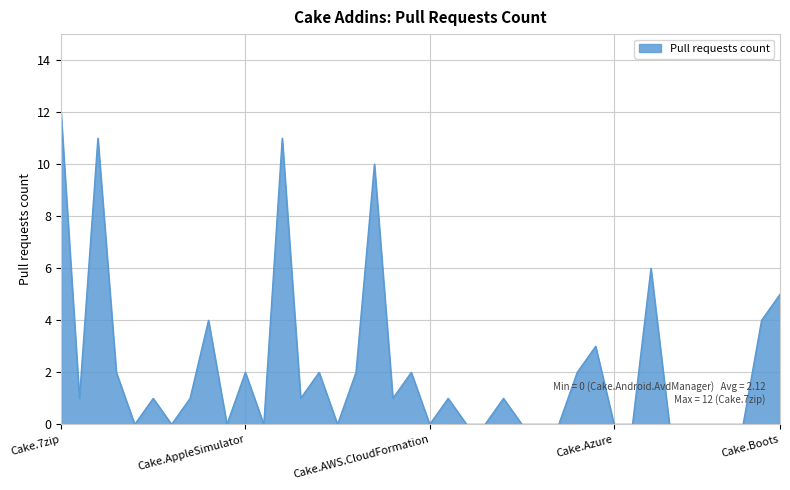

What is the maximum value shown in the chart?

12